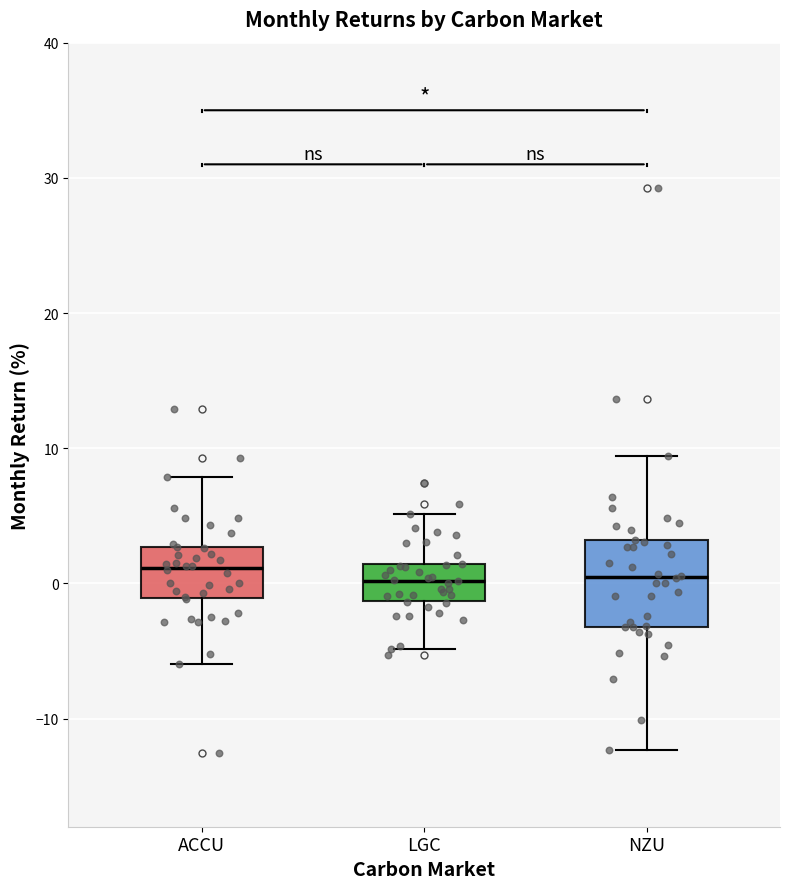

Reading left to right, transcribe this box plot: for each box, give where its median line is, the range the box spans, and where its two whiskers end, as read against the y-axis. The values are not printed on the chart, so give them approximately, as read against the axis.

ACCU: median 1, box -1 to 3, whiskers -6 to 8
LGC: median 0, box -1 to 1, whiskers -5 to 5
NZU: median 0, box -3 to 3, whiskers -12 to 9